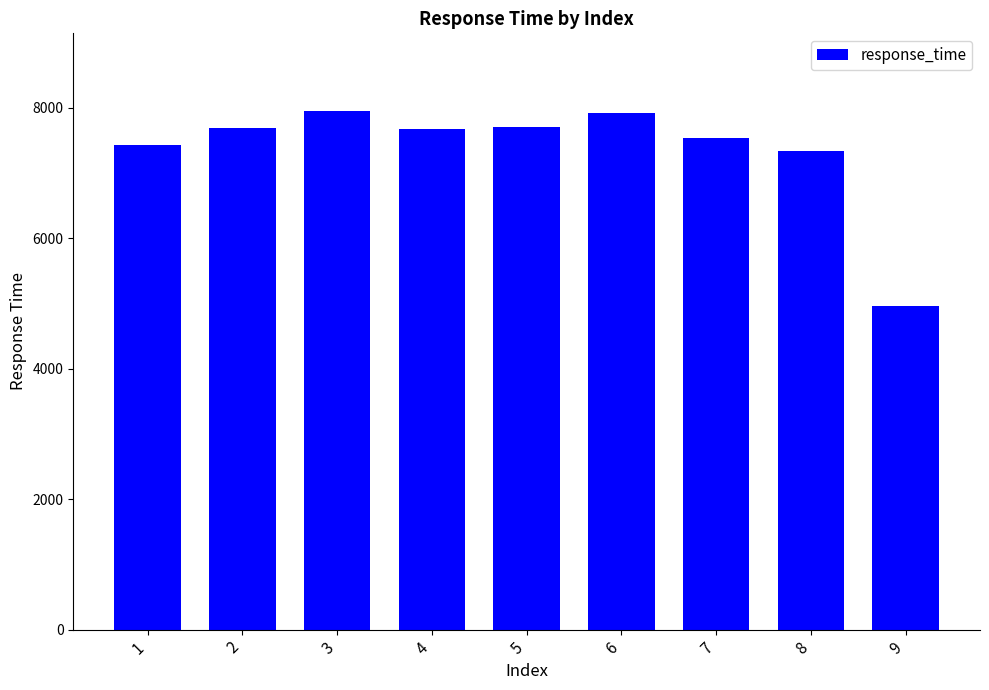

What is the approximate value at 6?

7925.1